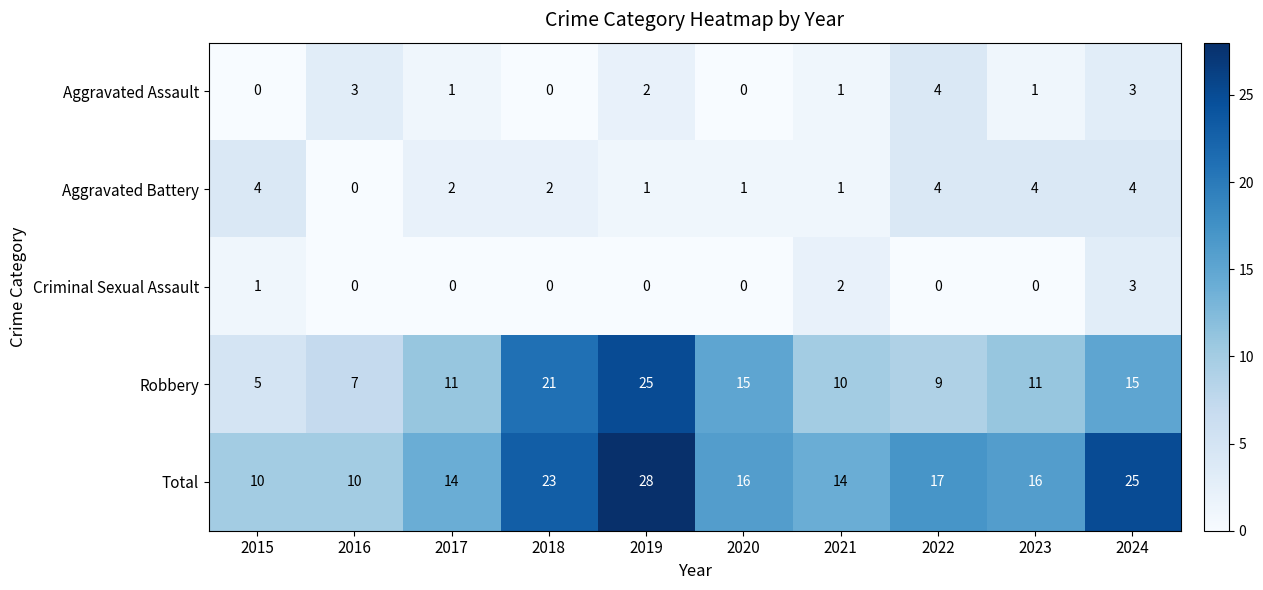

Where is Criminal Sexual Assault nearest to the value 1?

2015